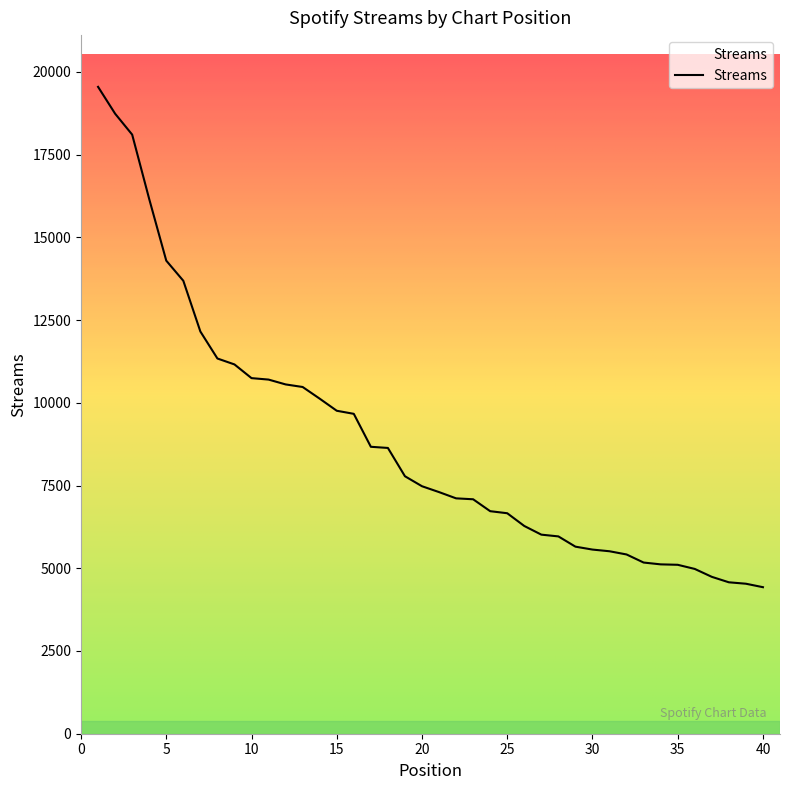

What is the minimum value shown in the chart?

4428